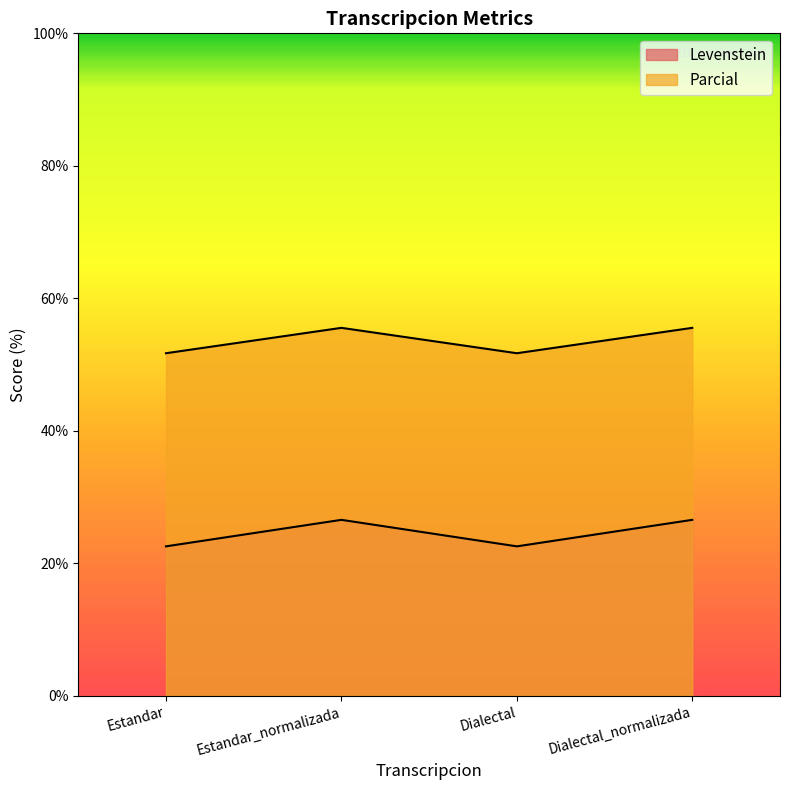

What is the value of the Levenstein point at the 1st from the left?

22.6